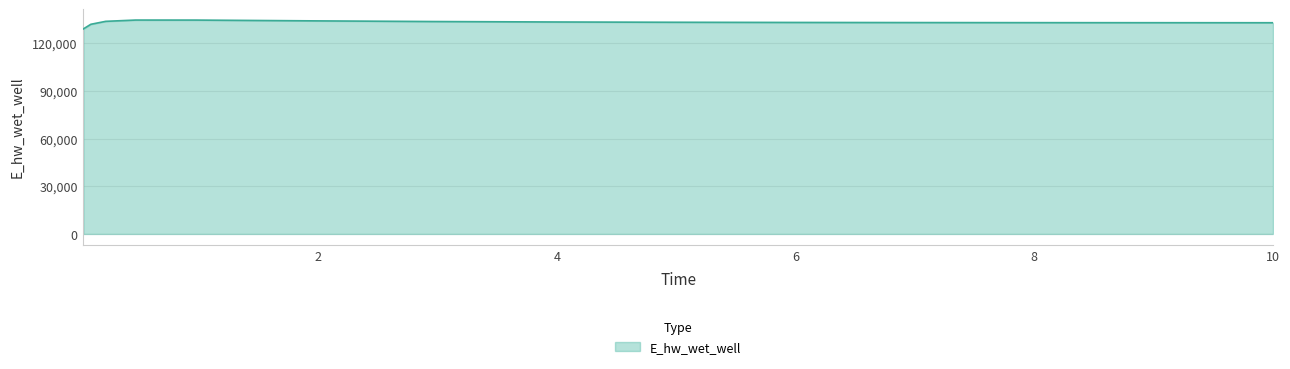

Does the chart display data point markers on the line(s)?

No